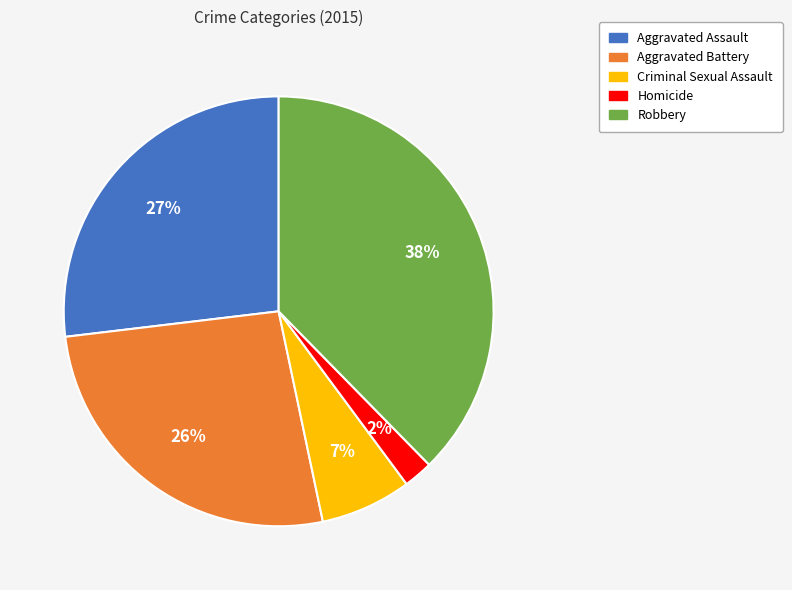

Approximately how many times larger is the value at Criminal Sexual Assault compared to Robbery?

0.2